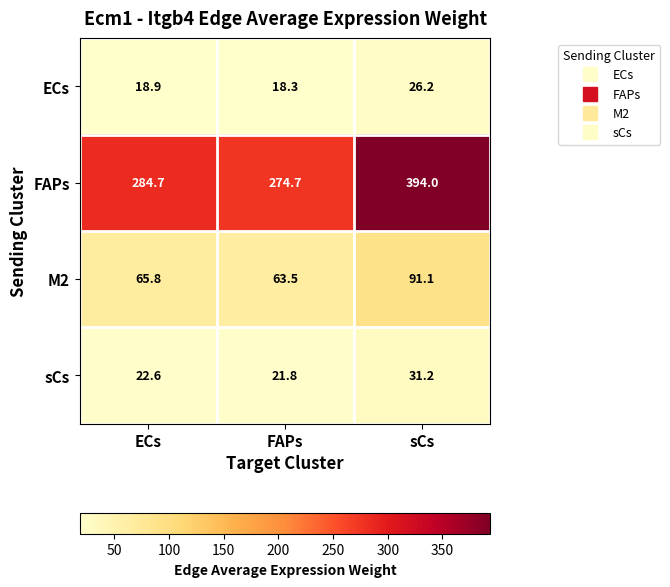

What is the sum of all ECs values?

63.4